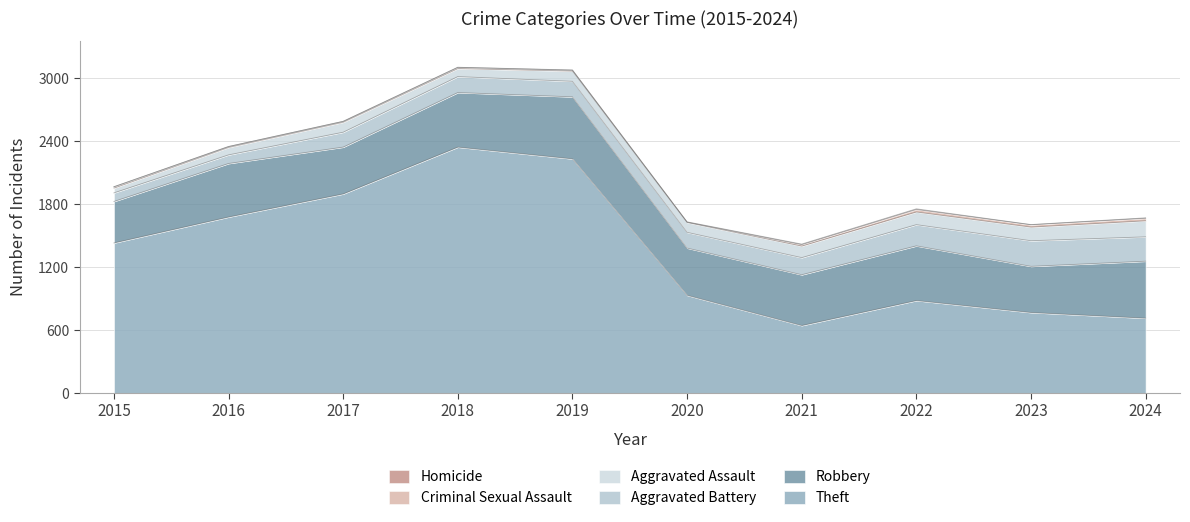

How many data points in Homicide are less than 2?

4